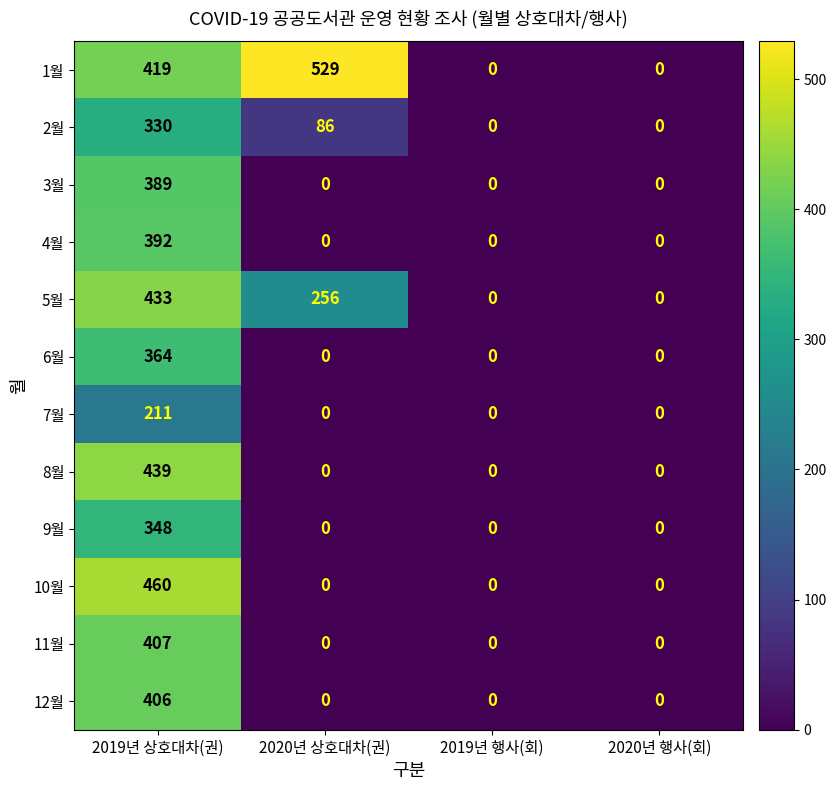

What is the difference between the highest and lowest values at 2020년 상호대차(권)?

529